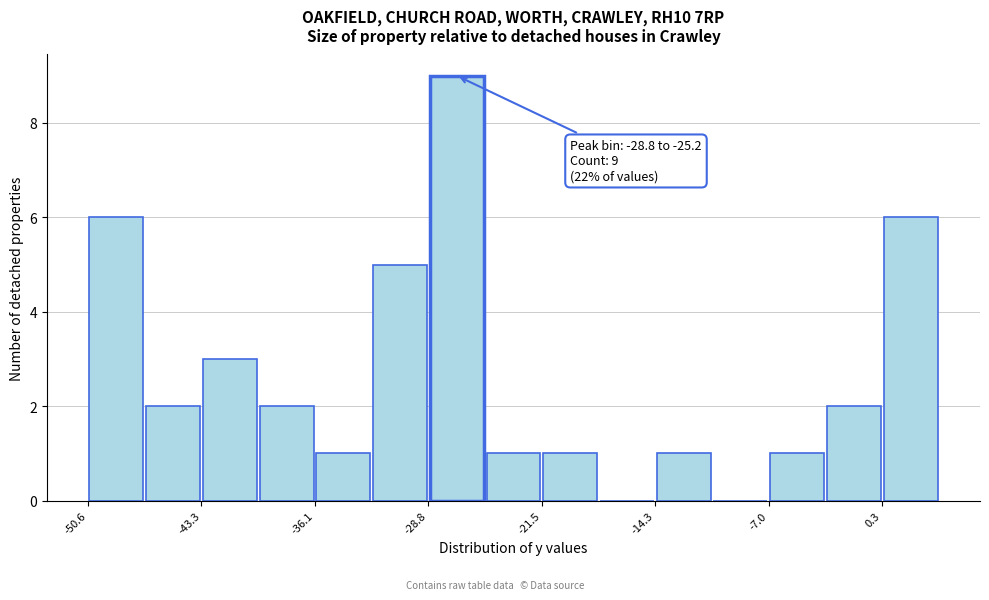

Read against the x-axis, roughly where is the centre of the tallest bar?

-27